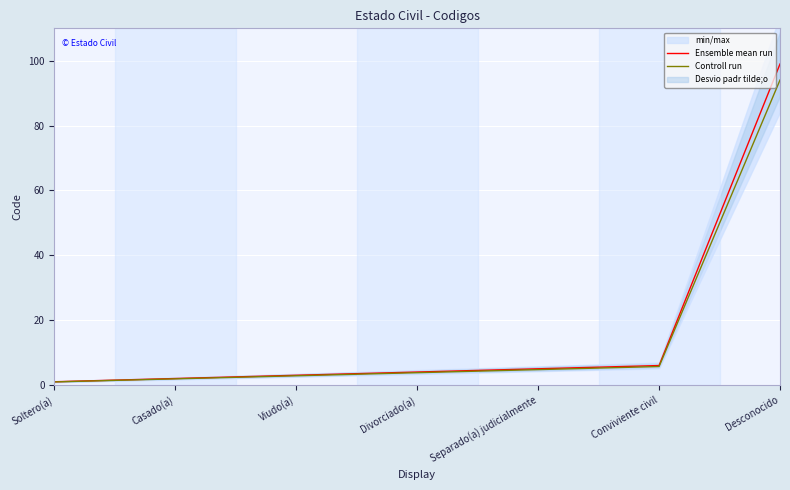

What is the difference between the maximum and minimum values in the Controll run series?

93.1